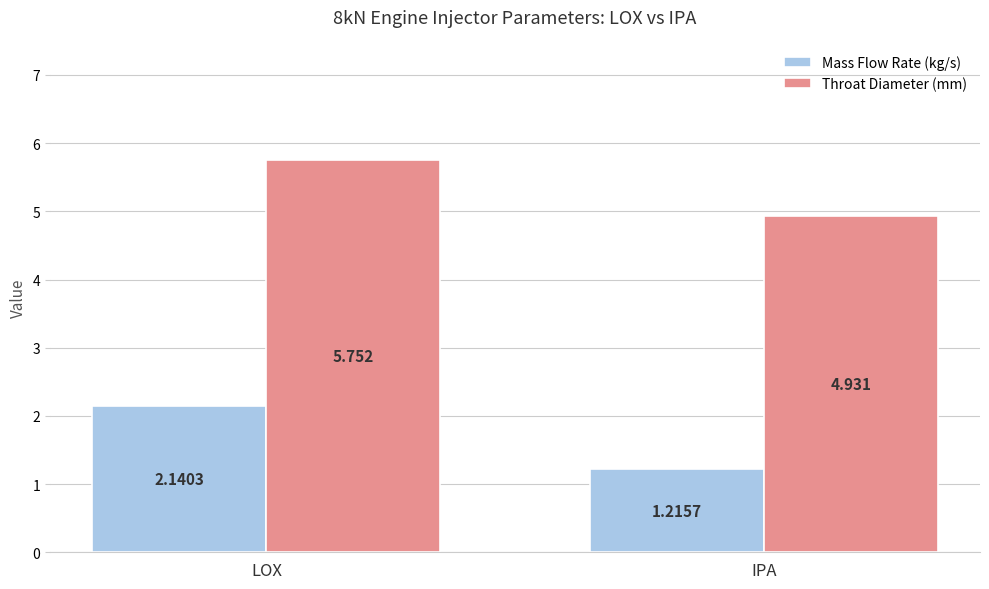

List the series in order of their peak value, lowest first.

Mass Flow Rate (kg/s), Throat Diameter (mm)